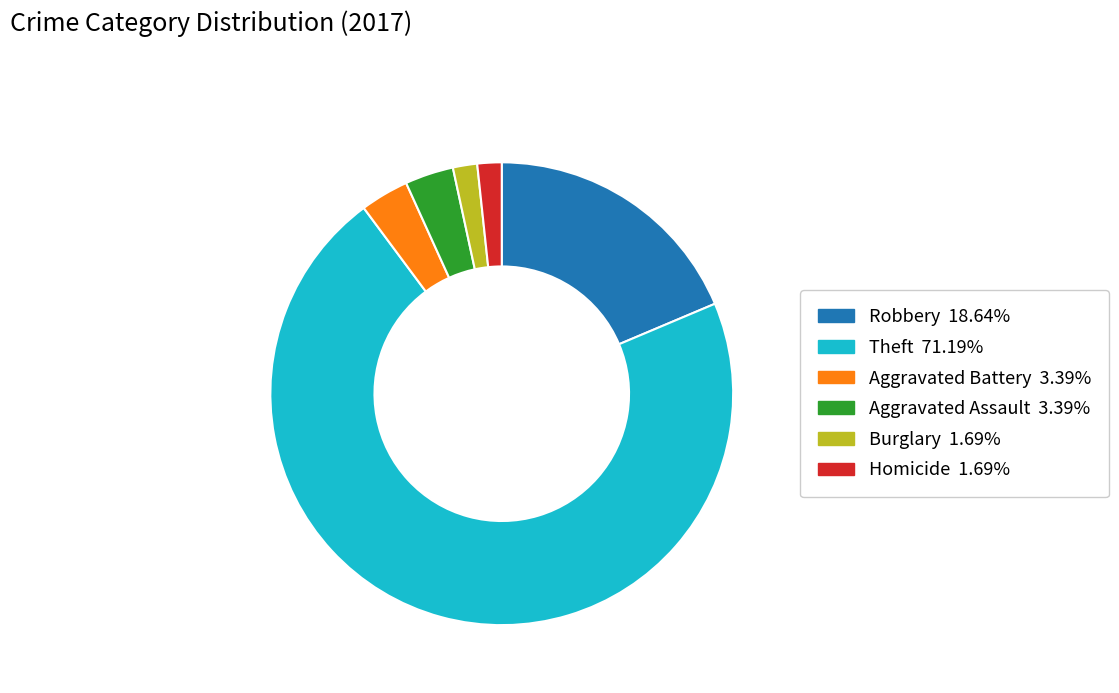

Does any single category account for the majority?

Yes